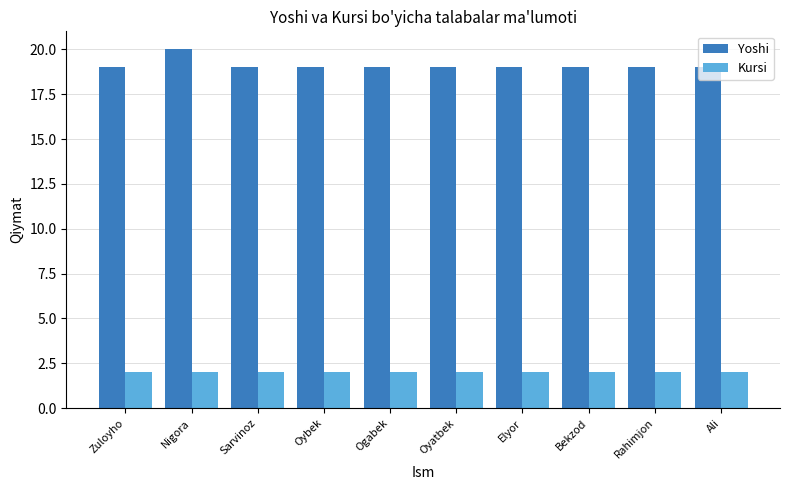

What is the approximate value of Kursi at Bekzod?

2